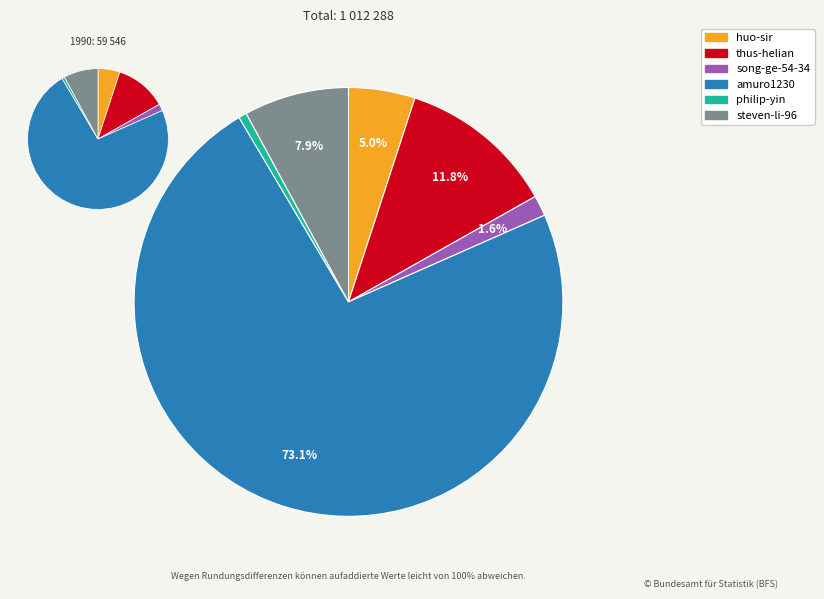

What percentage is NOT represented by steven-li-96?

92.1%